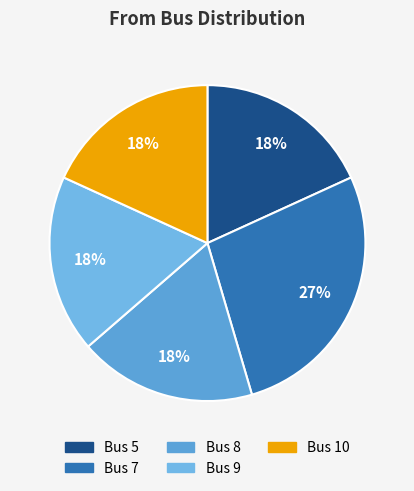

How many slices are in this pie chart?

5